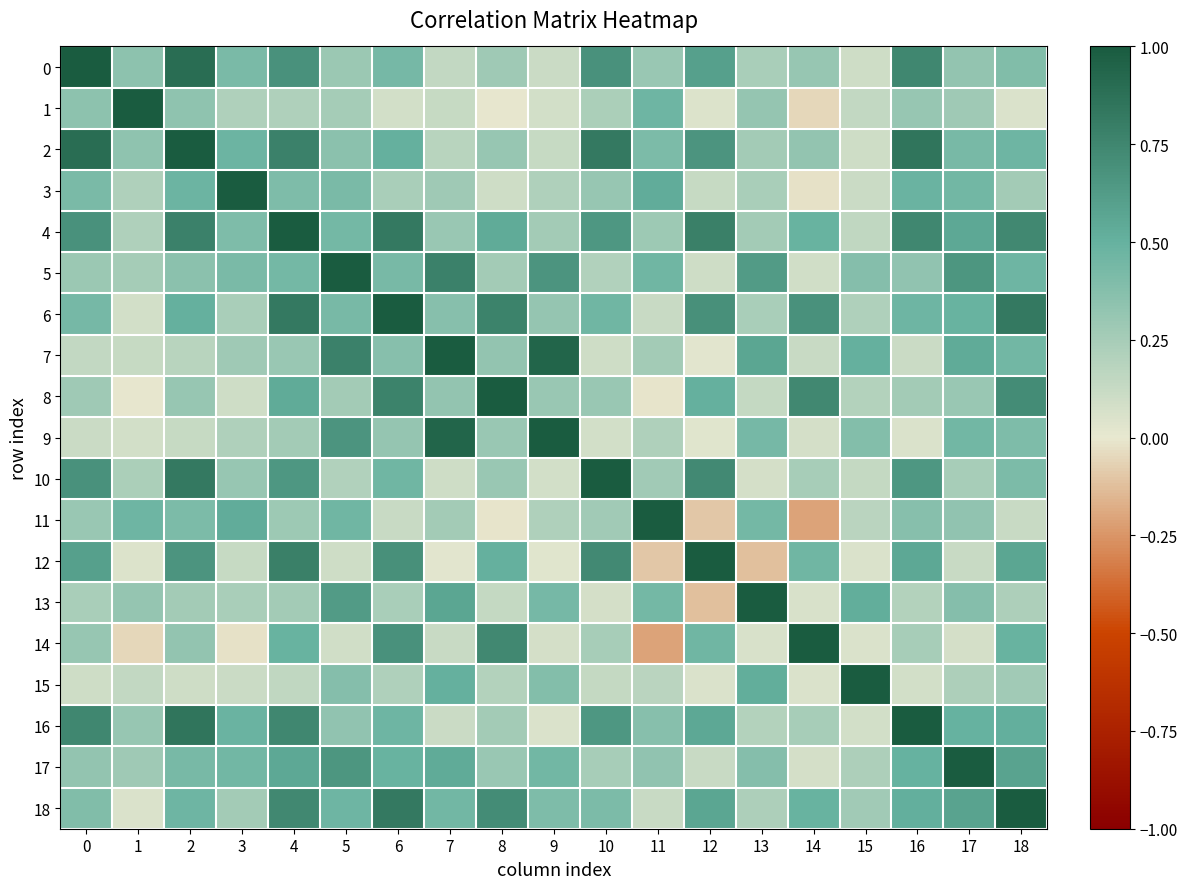

What is the total value across all series at 14?

5.2